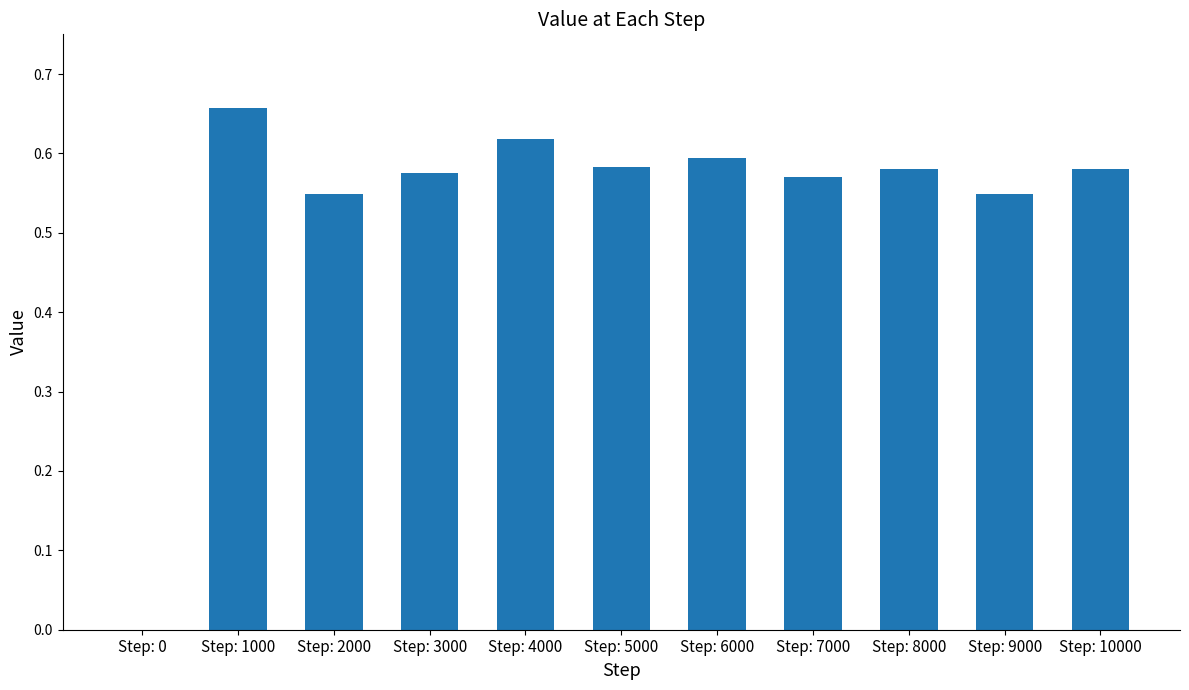

True or false: the data shows 0.4 at Step: 6000.

False